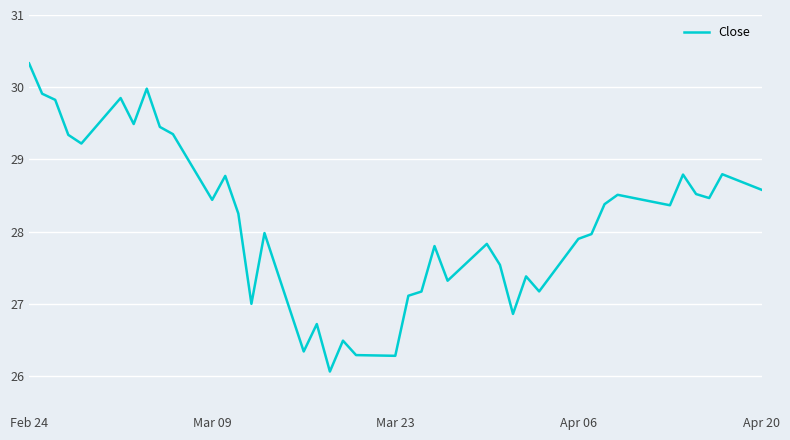

What is the minimum value shown in the chart?

26.1